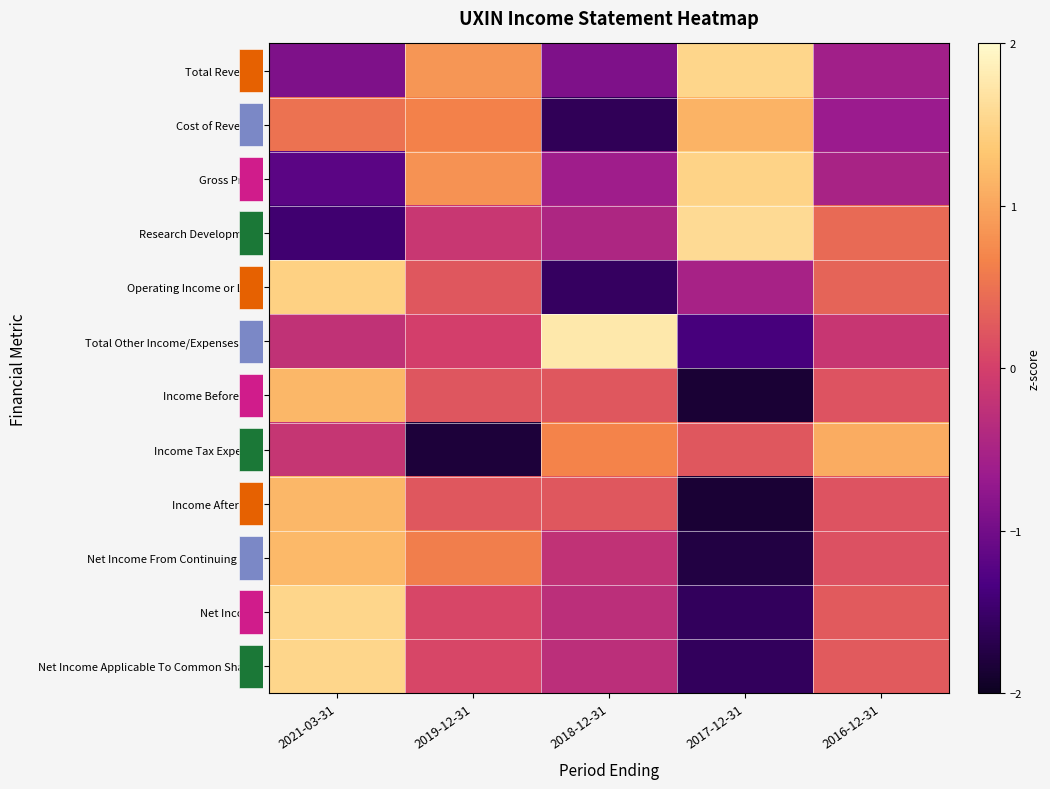

Reading left to right, what are all the values shown in this chart?

row_0: 2021-03-31=-0.9	2019-12-31=0.8	2018-12-31=-0.9	2017-12-31=1.5	2016-12-31=-0.6
row_1: 2021-03-31=0.5	2019-12-31=0.6	2018-12-31=-1.6	2017-12-31=1.1	2016-12-31=-0.7
row_2: 2021-03-31=-1.2	2019-12-31=0.8	2018-12-31=-0.6	2017-12-31=1.5	2016-12-31=-0.5
row_3: 2021-03-31=-1.4	2019-12-31=-0.1	2018-12-31=-0.4	2017-12-31=1.6	2016-12-31=0.4
row_4: 2021-03-31=1.5	2019-12-31=0.2	2018-12-31=-1.6	2017-12-31=-0.5	2016-12-31=0.4
row_5: 2021-03-31=-0.2	2019-12-31=-0.0	2018-12-31=1.8	2017-12-31=-1.4	2016-12-31=-0.2
row_6: 2021-03-31=1.2	2019-12-31=0.2	2018-12-31=0.2	2017-12-31=-1.9	2016-12-31=0.2
row_7: 2021-03-31=-0.2	2019-12-31=-1.8	2018-12-31=0.7	2017-12-31=0.2	2016-12-31=1.1
row_8: 2021-03-31=1.2	2019-12-31=0.2	2018-12-31=0.2	2017-12-31=-1.9	2016-12-31=0.2
row_9: 2021-03-31=1.2	2019-12-31=0.6	2018-12-31=-0.2	2017-12-31=-1.8	2016-12-31=0.2
row_10: 2021-03-31=1.5	2019-12-31=0.1	2018-12-31=-0.3	2017-12-31=-1.6	2016-12-31=0.3
row_11: 2021-03-31=1.5	2019-12-31=0.1	2018-12-31=-0.3	2017-12-31=-1.6	2016-12-31=0.3